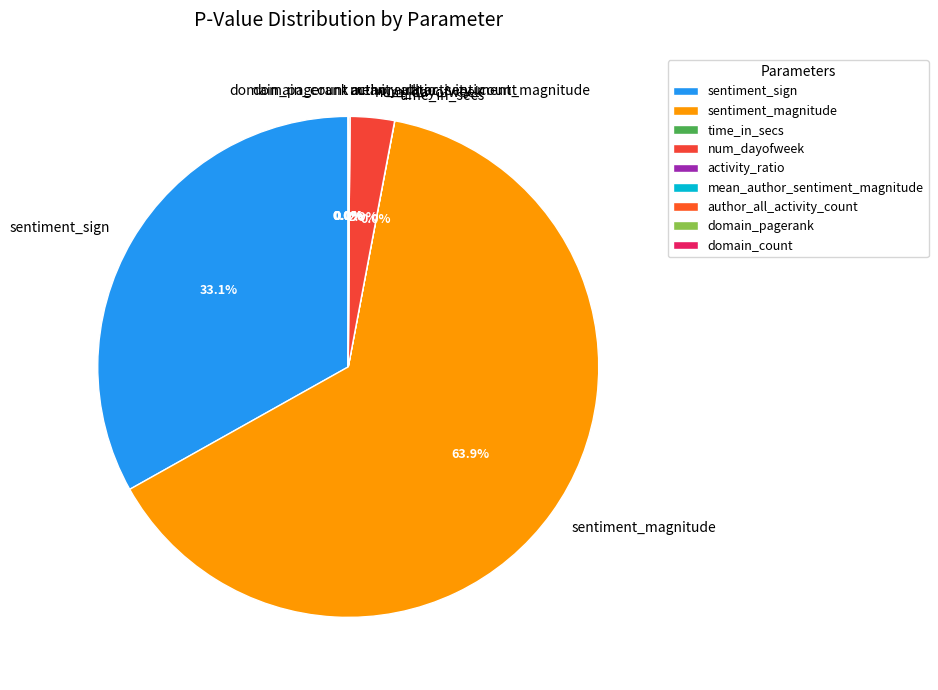

Which slice is the largest?

sentiment_magnitude